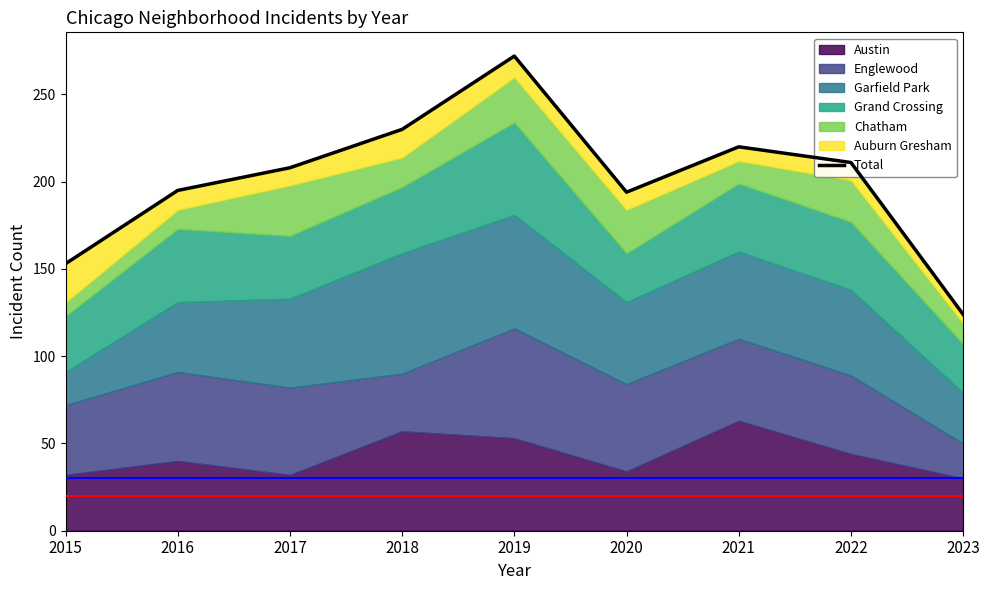

Count the number of categories in the chart.

9